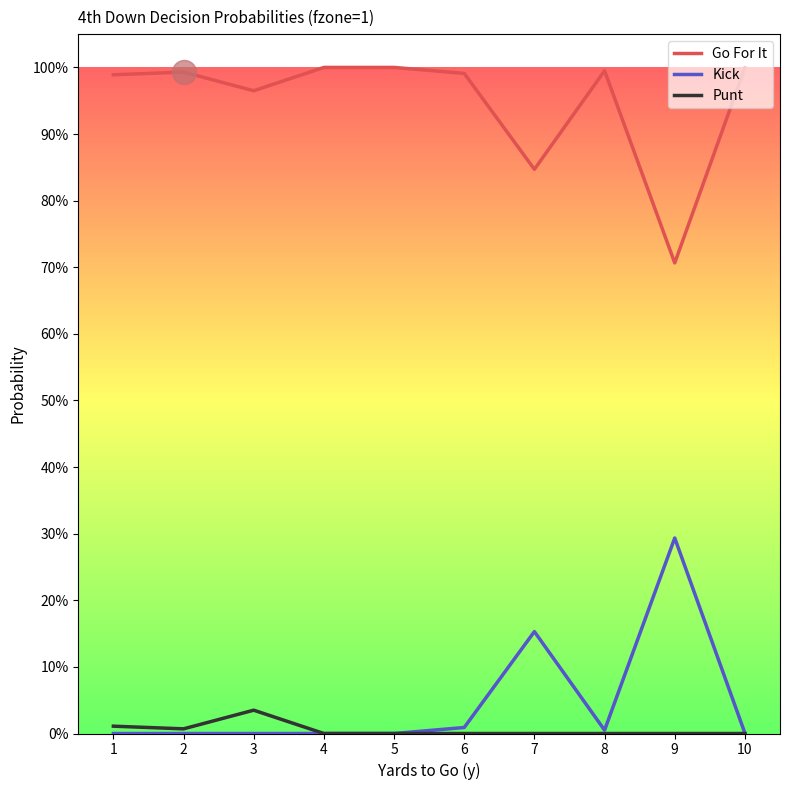

What are all the series names shown in the legend?

Go For It, Kick, Punt